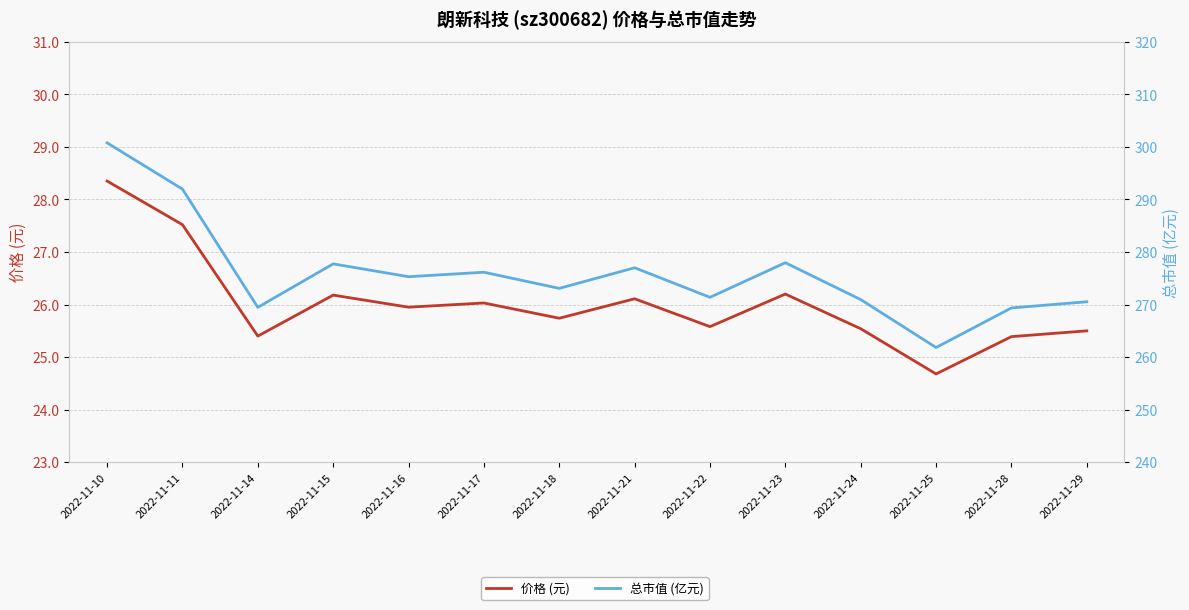

What is the value of the 价格 (元) point at the 1st from the left?

28.4